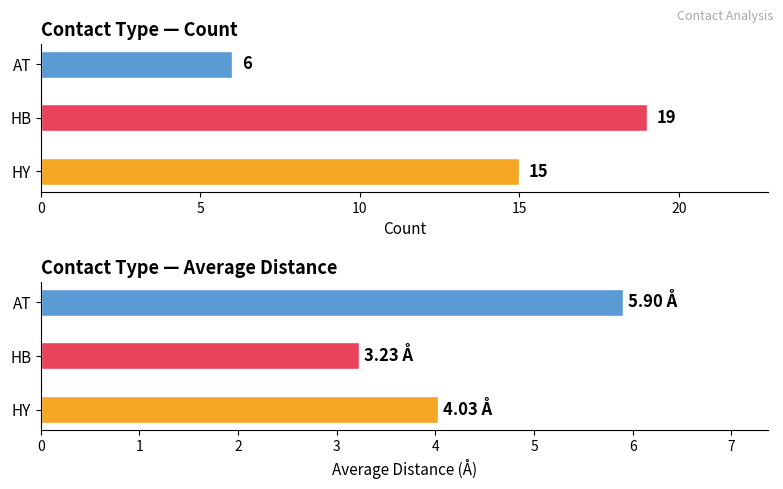

What is the difference between the values at HB and AT?

13